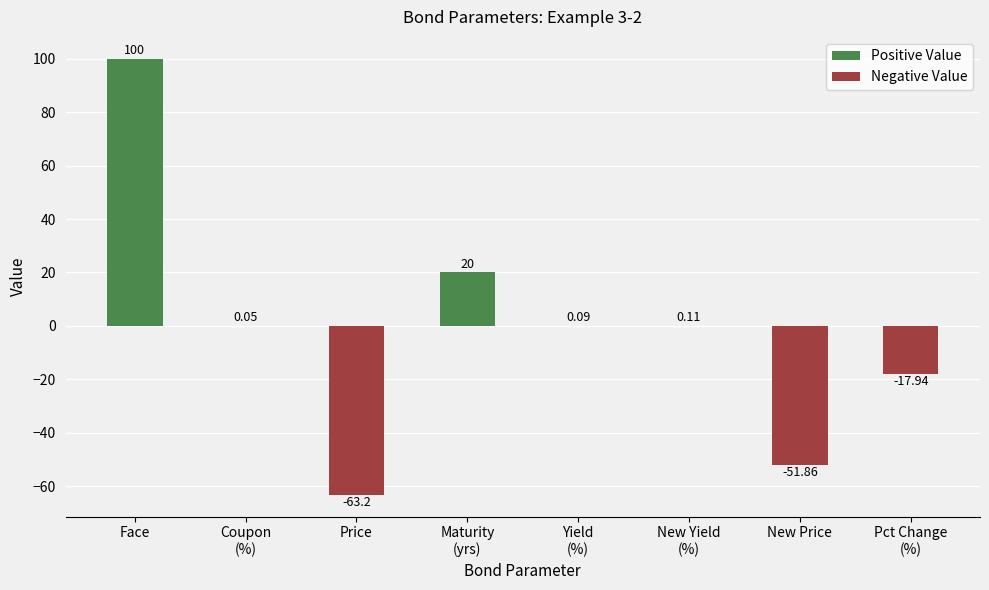

At which label does the data first exceed 0?

Face